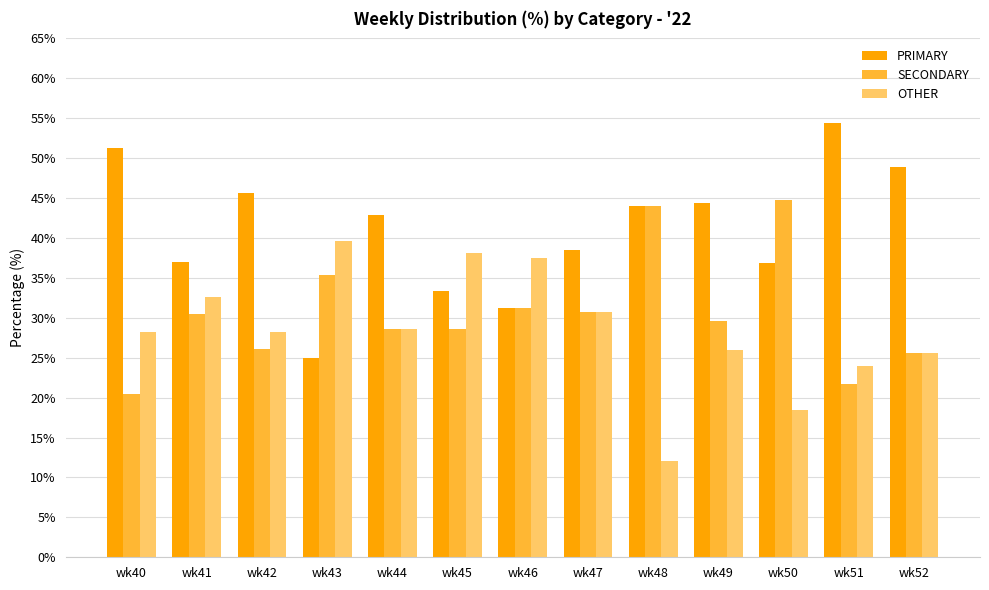

What is the value of the OTHER bar at the 5th from the left?

28.6